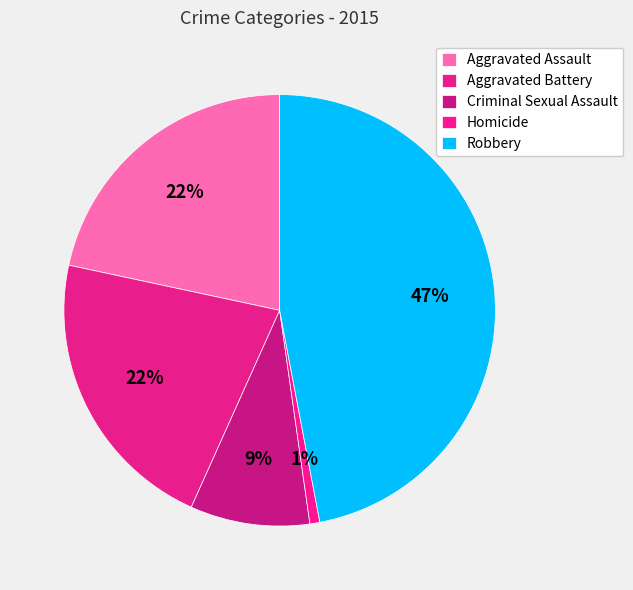

To the nearest percent, what is the combined percentage of Aggravated Assault and Criminal Sexual Assault?

31%